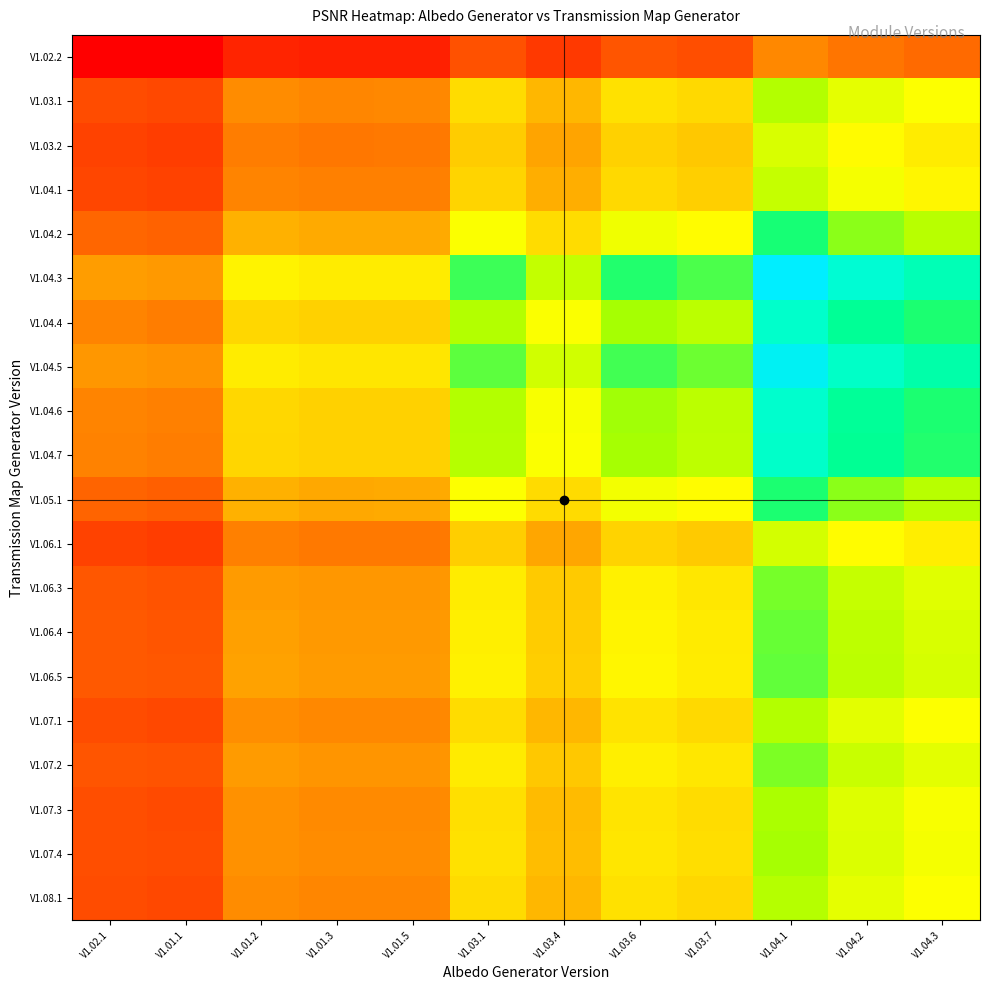

At which category is the sum across all series the highest?

V1.04.1